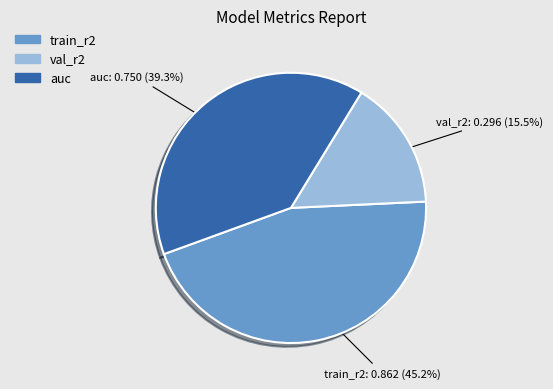

What is the smallest slice in the pie chart?

val_r2